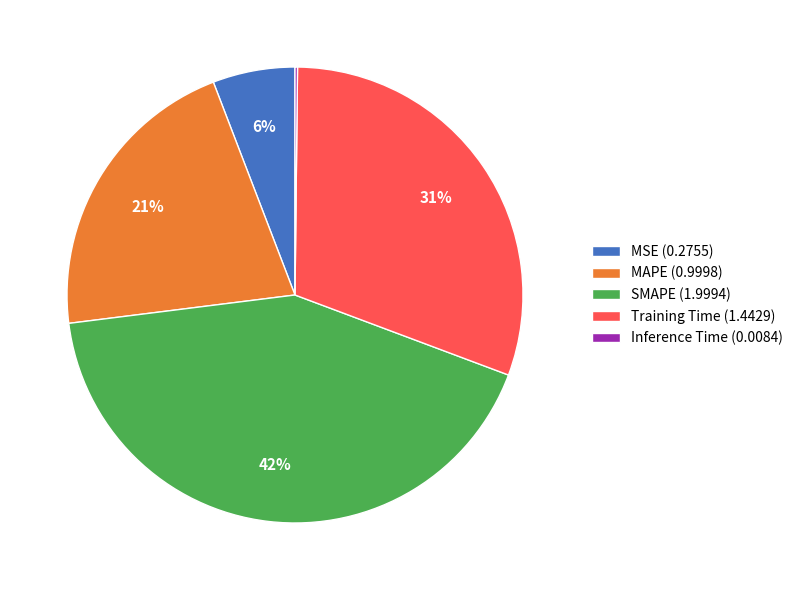

To the nearest percent, what is the combined percentage of MAPE and MSE?

27%